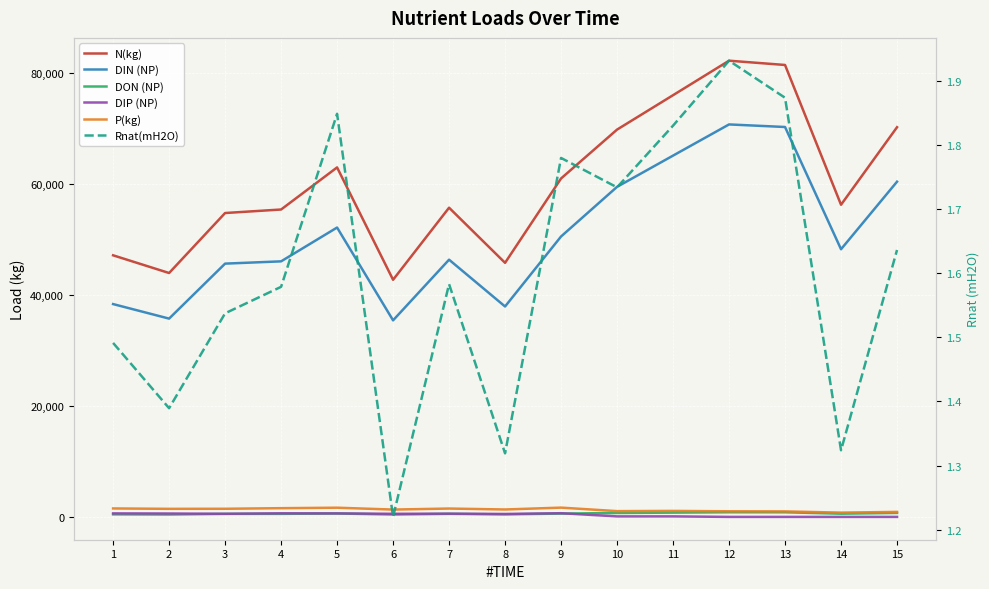

Reading right to left, transcribe all the data shown in this chart.

N(kg): 15=70177.9	14=56217.7	13=81388.9	12=82158.2	11=75947.0	10=69750.5	9=60947.7	8=45757.4	7=55686.0	6=42703.9	5=62937.9	4=55359.1	3=54727.1	2=43922.8	1=47111.1
DIN (NP): 15=60368.5	14=48204.4	13=70218.6	12=70680.9	11=65065.2	10=59439.1	9=50501.9	8=37893.6	7=46324.0	6=35398.7	5=52112.5	4=46023.1	3=45613.8	2=35711.3	1=38328.8
DON (NP): 15=718.3	14=579.7	13=829.9	12=834.1	11=769.9	10=705.2	9=598.4	8=455.8	7=552.1	6=427.4	5=616.3	4=548.6	3=544.4	2=428.4	1=458.2
DIP (NP): 15=0.0	14=0.0	13=0.0	12=0.0	11=96.2	10=94.2	9=666.6	8=533.3	7=584.4	6=562.5	5=628.2	4=647.8	3=563.8	2=613.5	1=636.4
P(kg): 15=903.4	14=772.7	13=992.5	12=1013.2	11=1080.0	10=1042.0	9=1673.5	8=1337.7	7=1507.0	6=1321.7	5=1658.7	4=1573.0	3=1466.0	2=1455.0	1=1524.0
Rnat(mH2O): 15=1.6	14=1.3	13=1.9	12=1.9	11=1.8	10=1.7	9=1.8	8=1.3	7=1.6	6=1.2	5=1.8	4=1.6	3=1.5	2=1.4	1=1.5